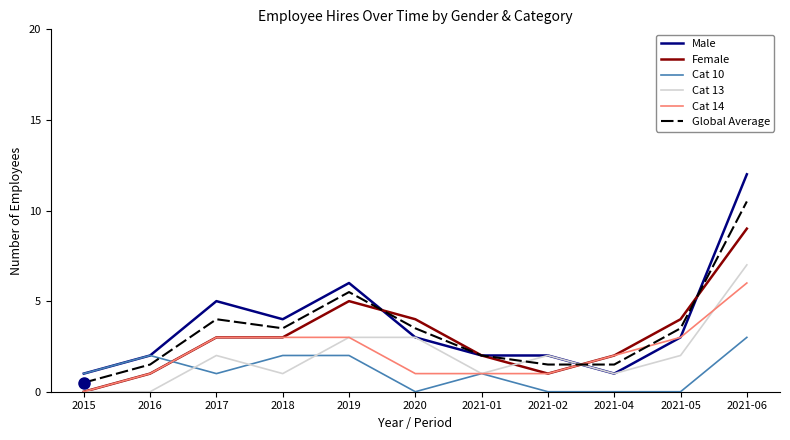

What value does the Female series have at 2019?

5.0